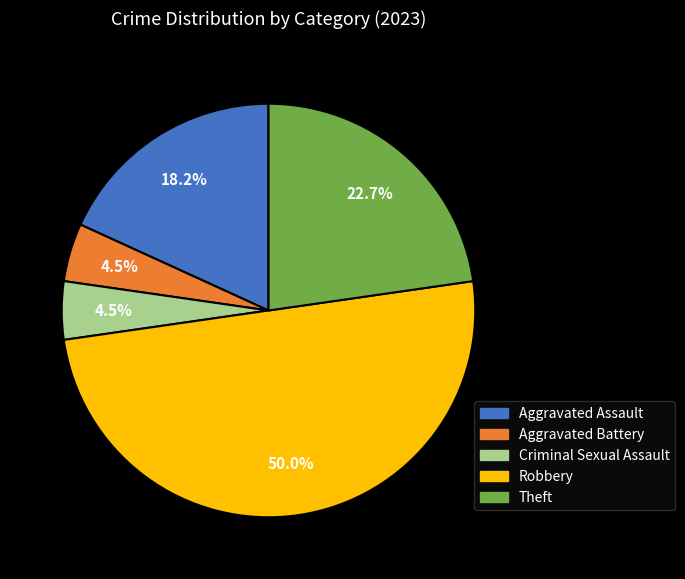

How many segments does this pie chart have?

5